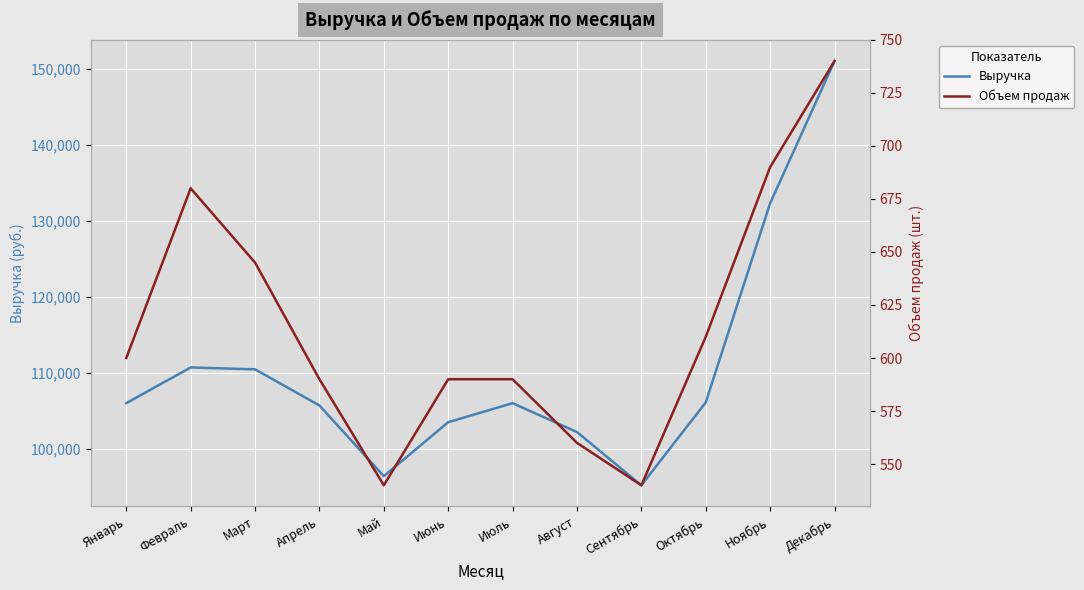

At which category is the sum across all series the highest?

Декабрь